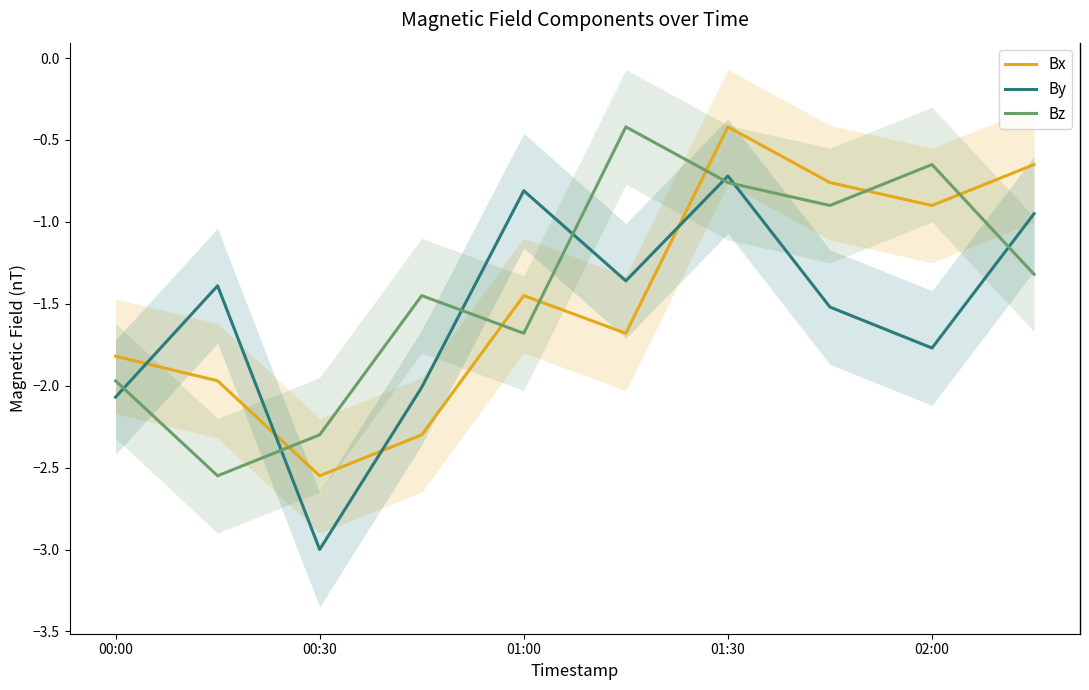

True or false: Bz has a value of -0.5 at 01:30.

False